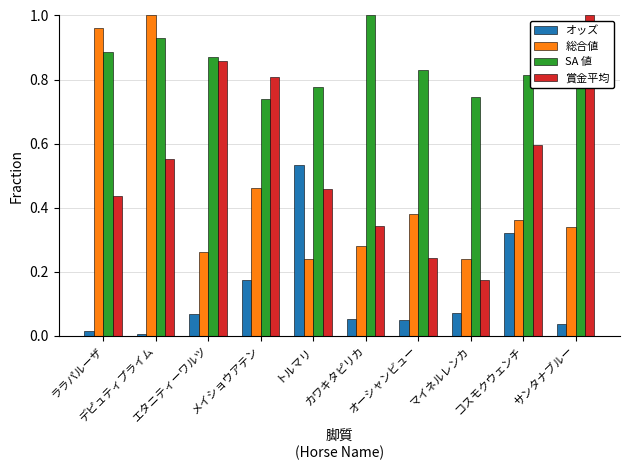

Is it true that オッズ equals 0.0 at ララパルーザ?

True